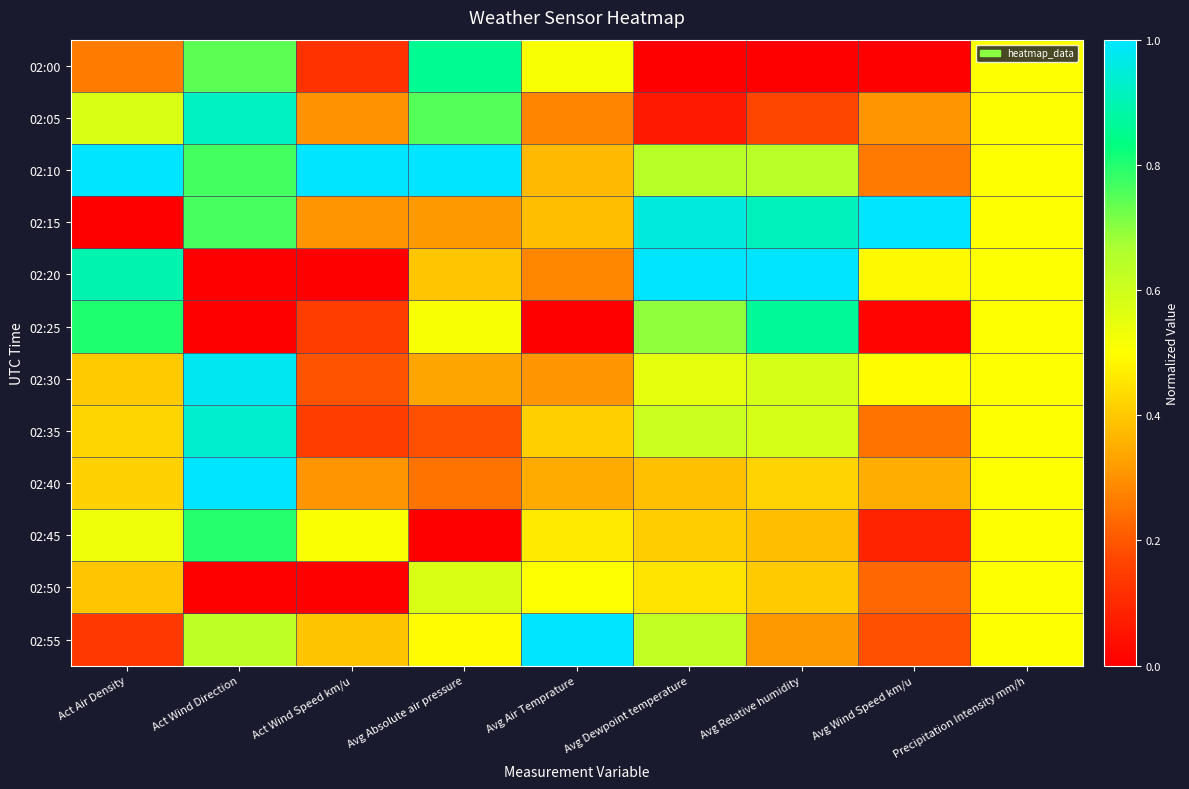

Which label corresponds to the largest value in the chart?

Act Air Density